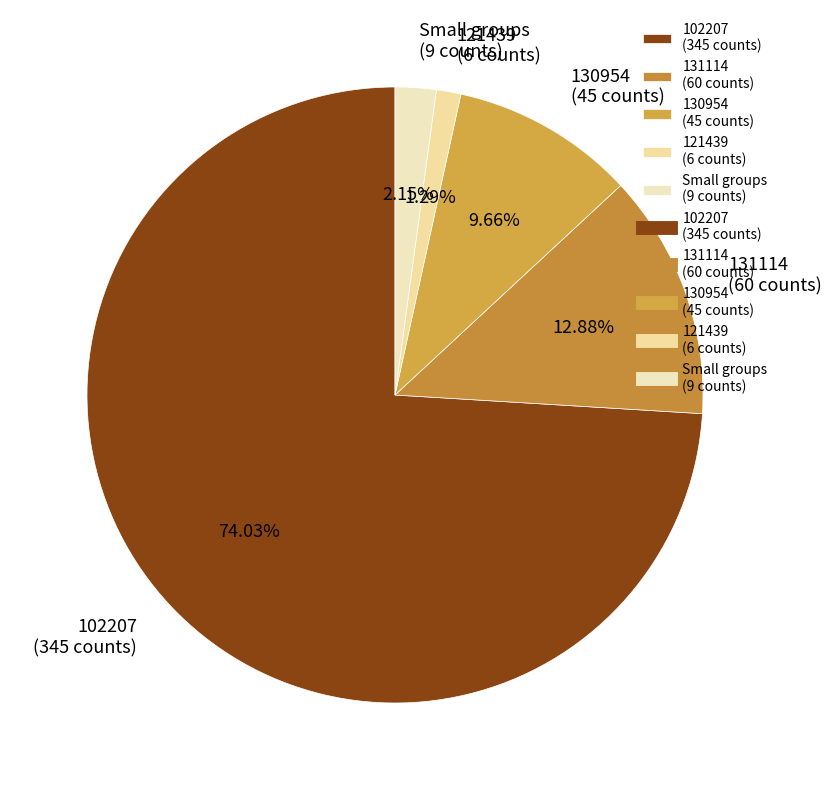

Which category has the biggest portion of the pie?

102207 (345 counts)